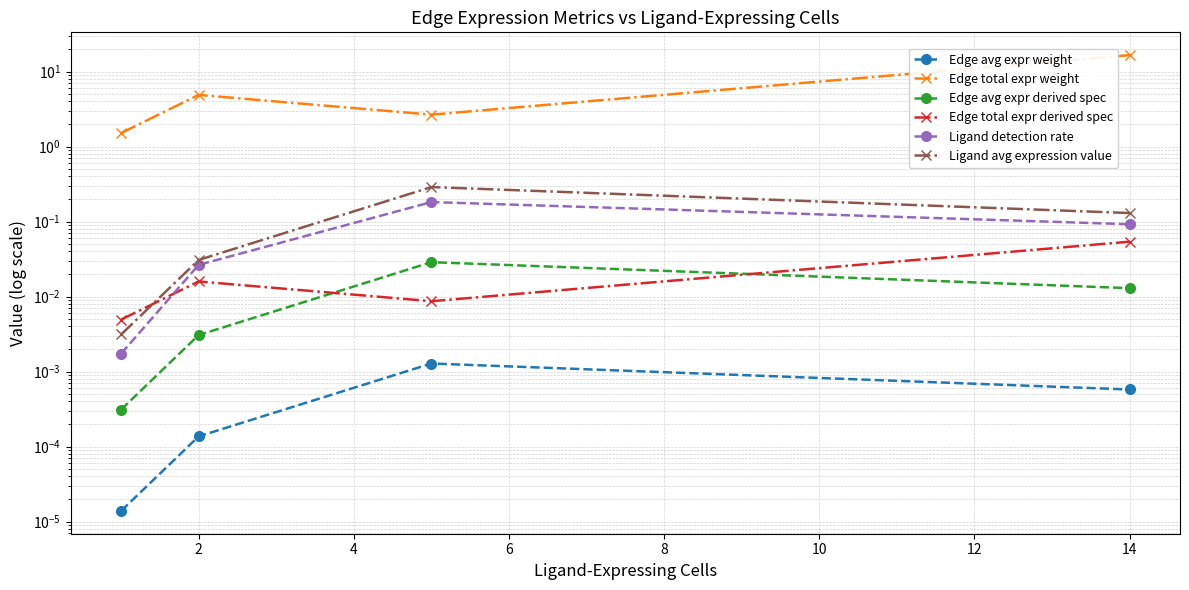

What is the maximum value shown in the chart?

16.6